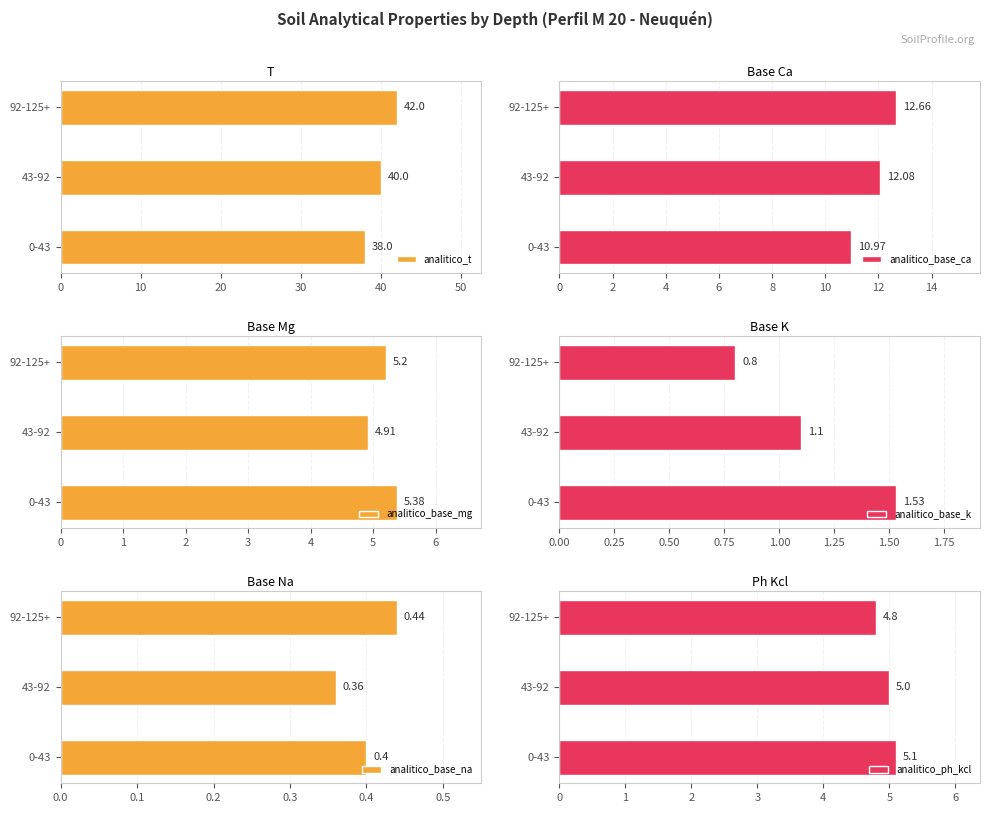

Where is analitico_base_mg nearest to the value 5?

43-92